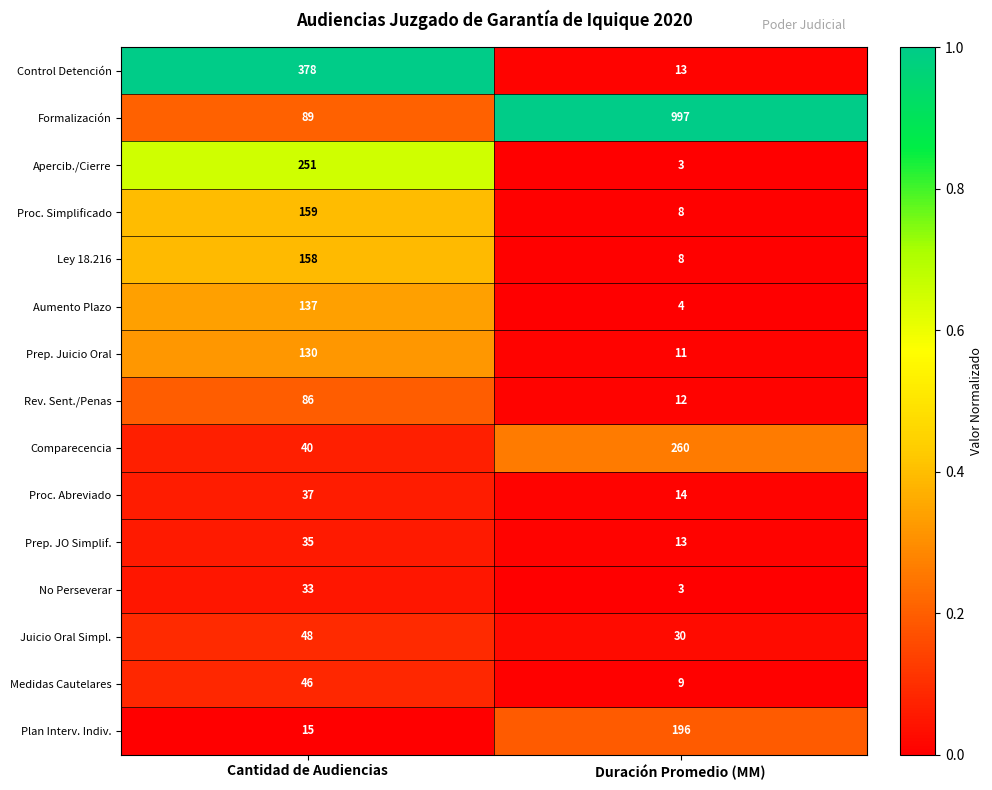

What is the total value across all series at Cantidad de Audiencias?

1642